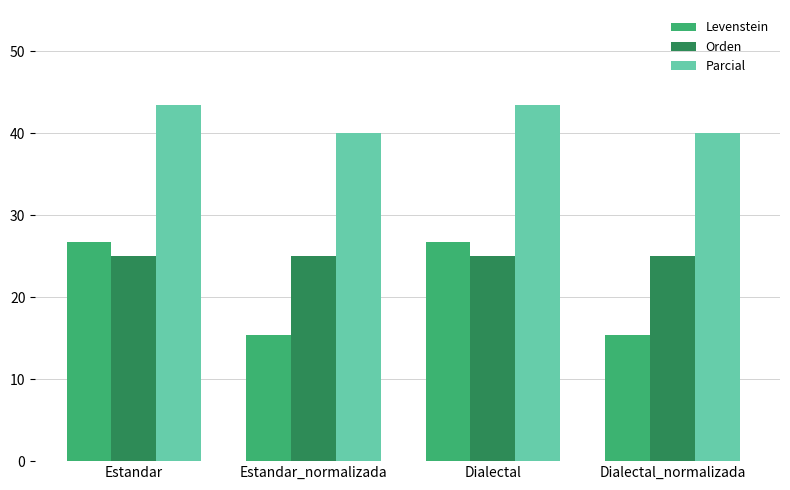

Is the value of Orden at Estandar_normalizada greater than the value of Parcial at Dialectal_normalizada?

No